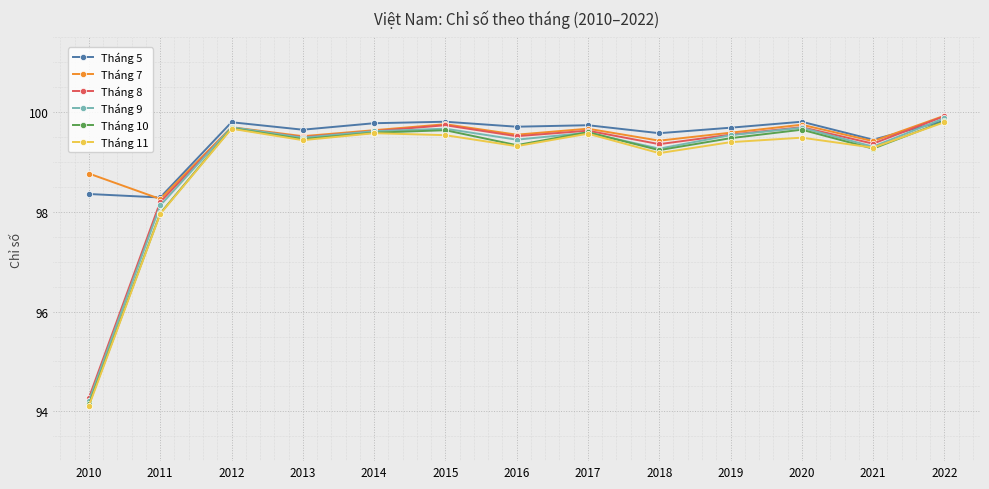

Is the value of Tháng 7 at 2019 greater than the value of Tháng 9 at 2012?

No